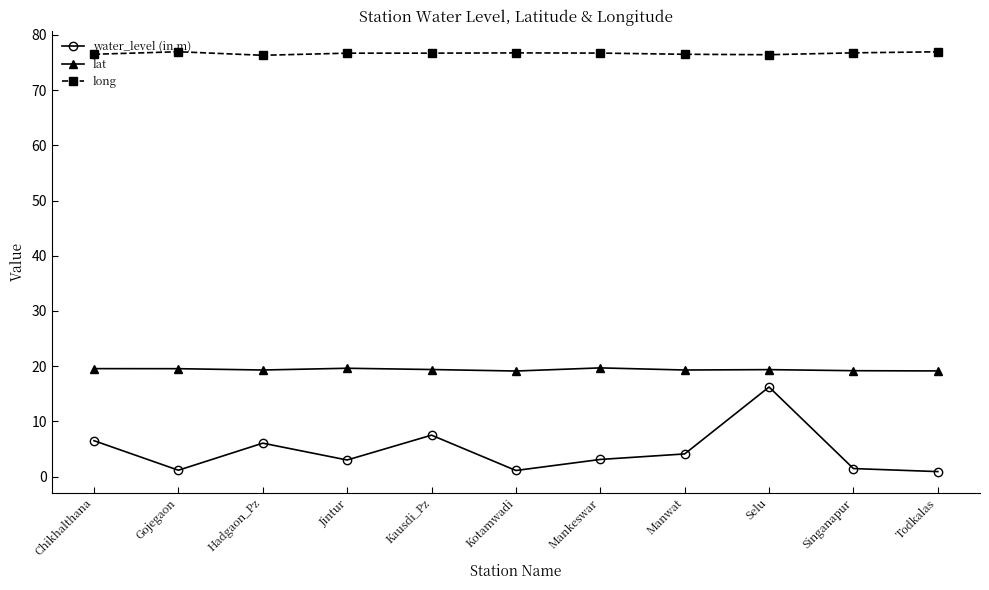

How many series are shown in this chart?

3